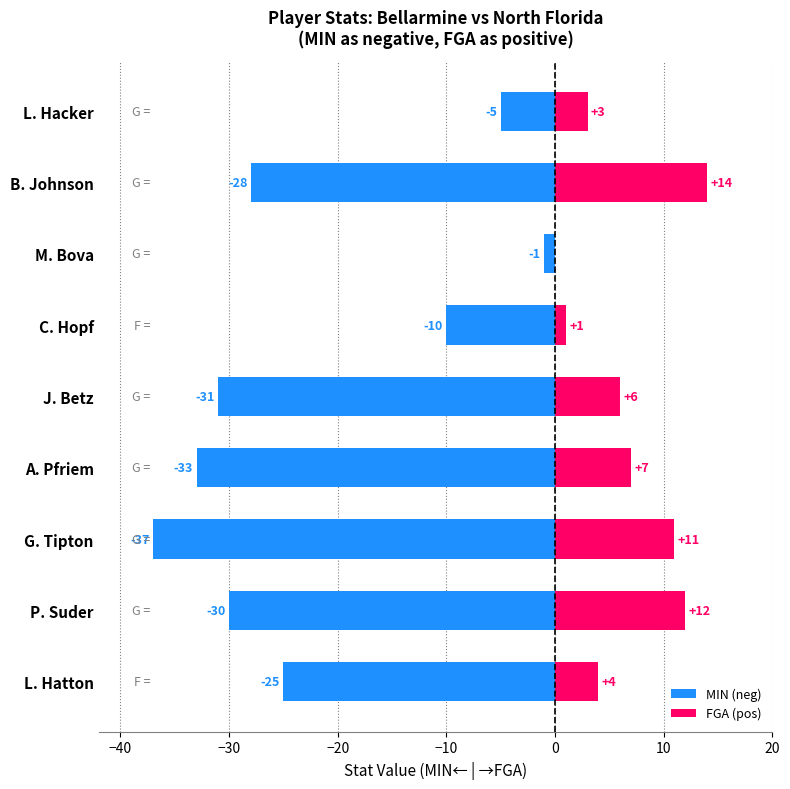

What is the difference between the maximum and second lowest values in the MIN (neg) series?

32